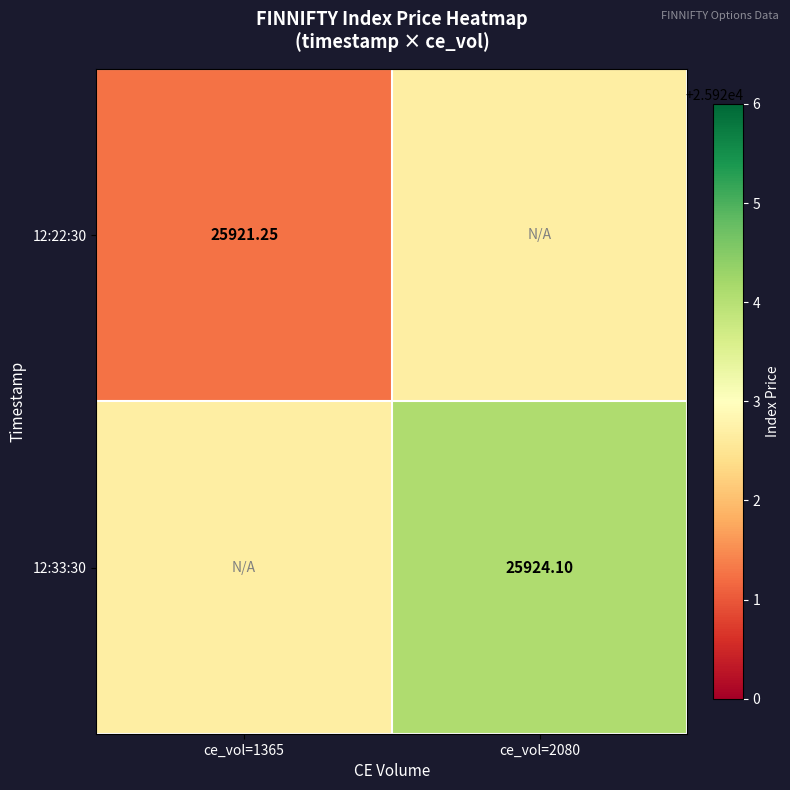

Which category has the lowest value across all series?

ce_vol=1365